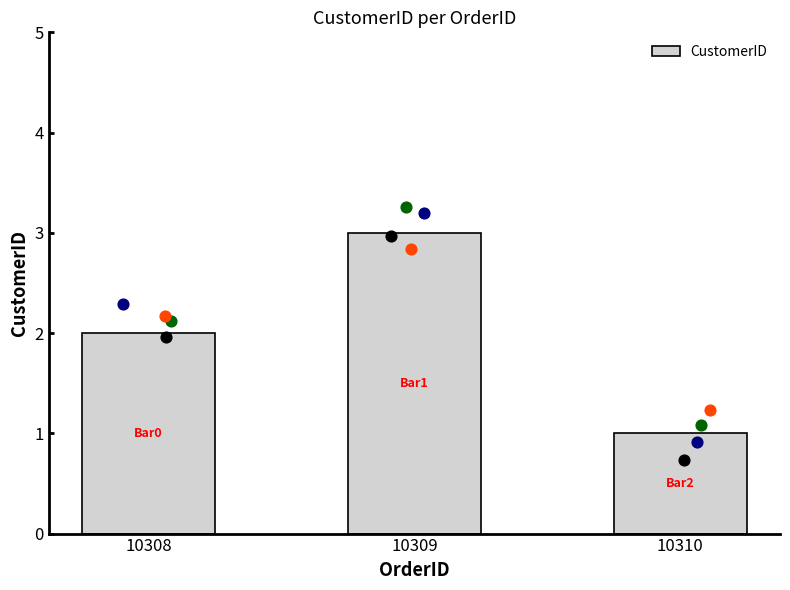

Which has a higher value, 10310 or 10308?

10308